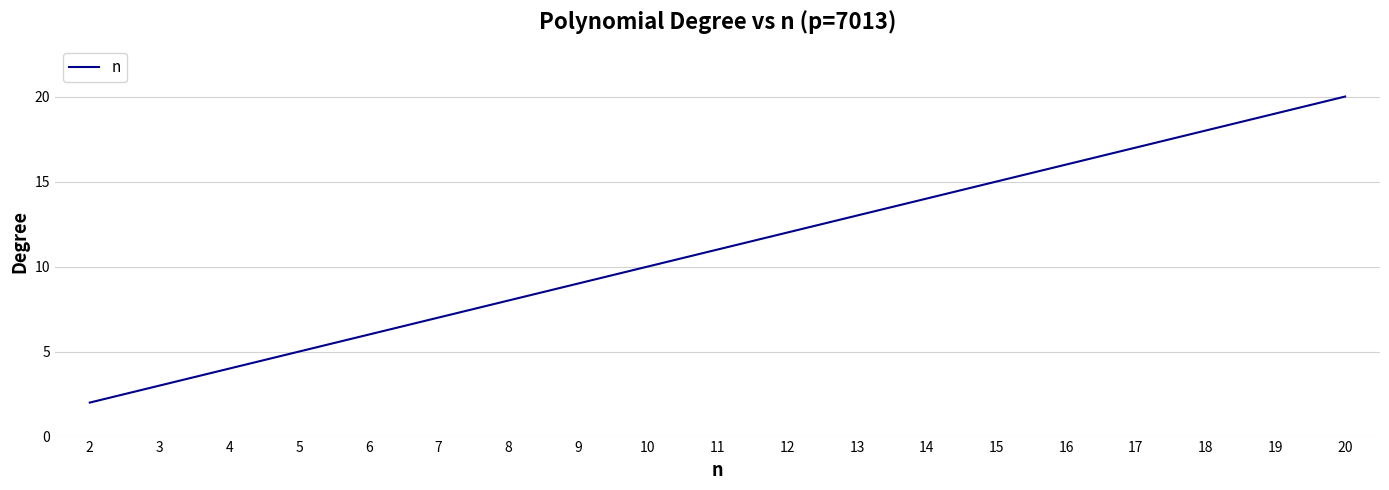

What is the change in value from 4 to 18?

+14